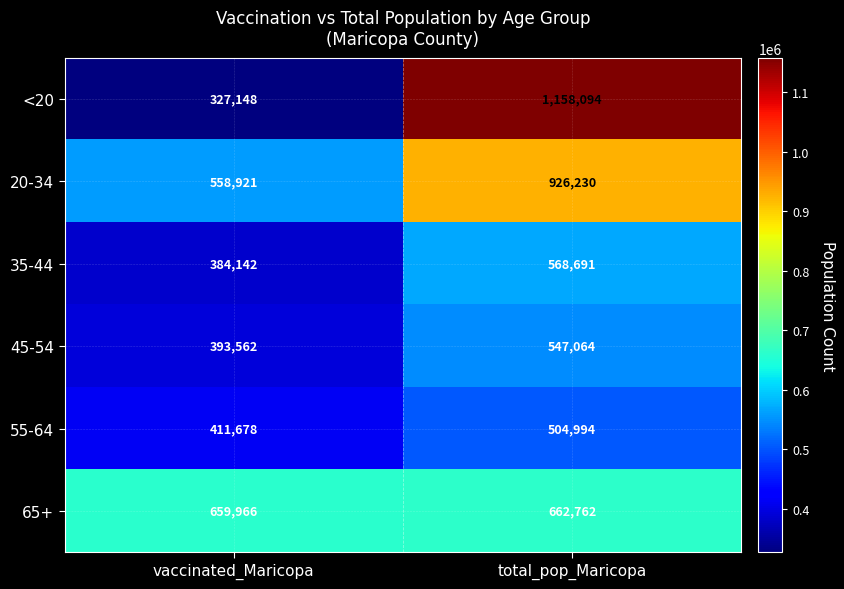

What is the spread (max minus min) of values at vaccinated_Maricopa?

332818